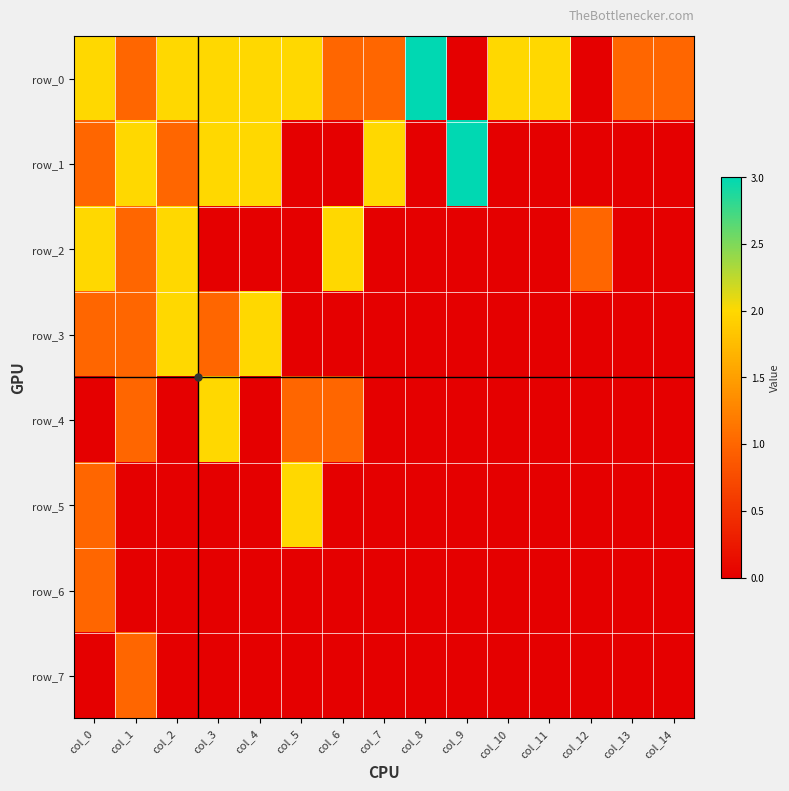

Which series has the largest range (max minus min)?

row_0